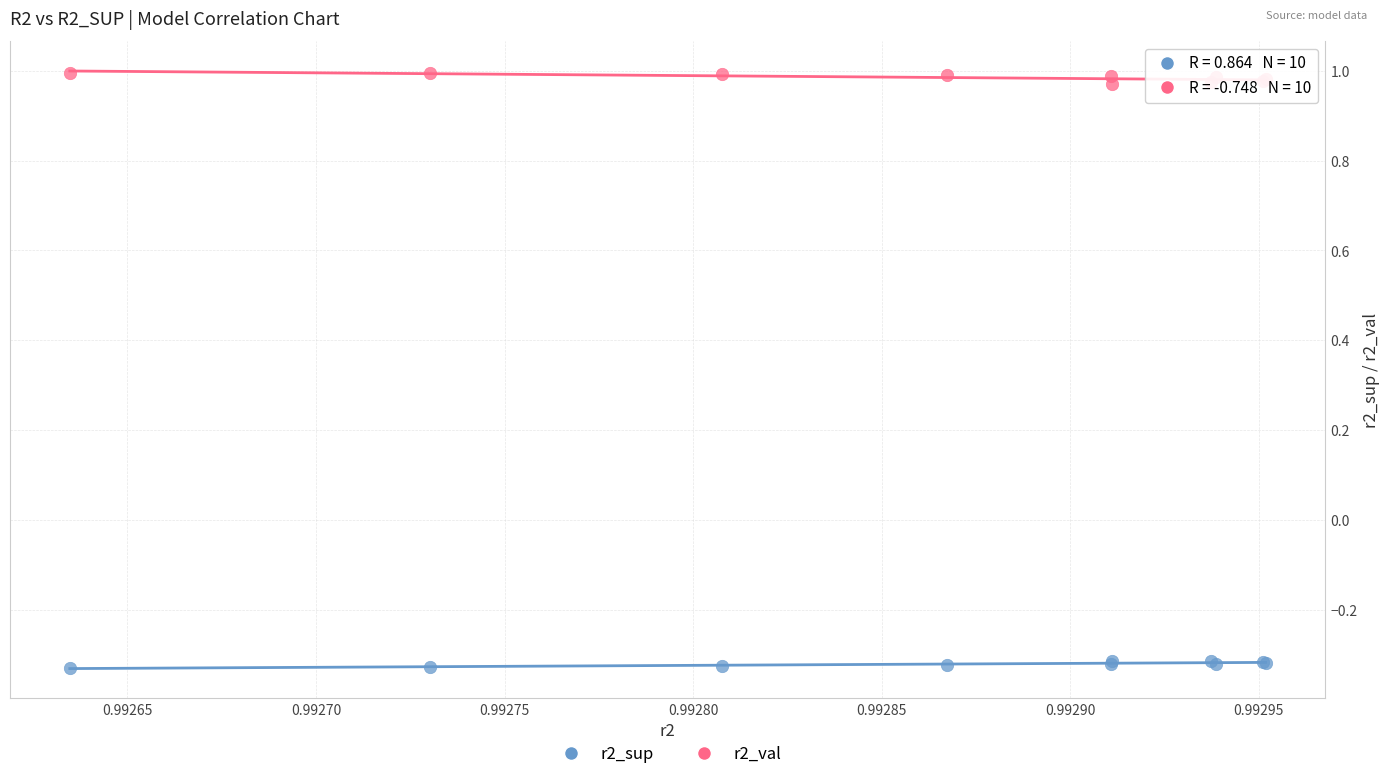

Which series contains the highest Y value?

r2_val